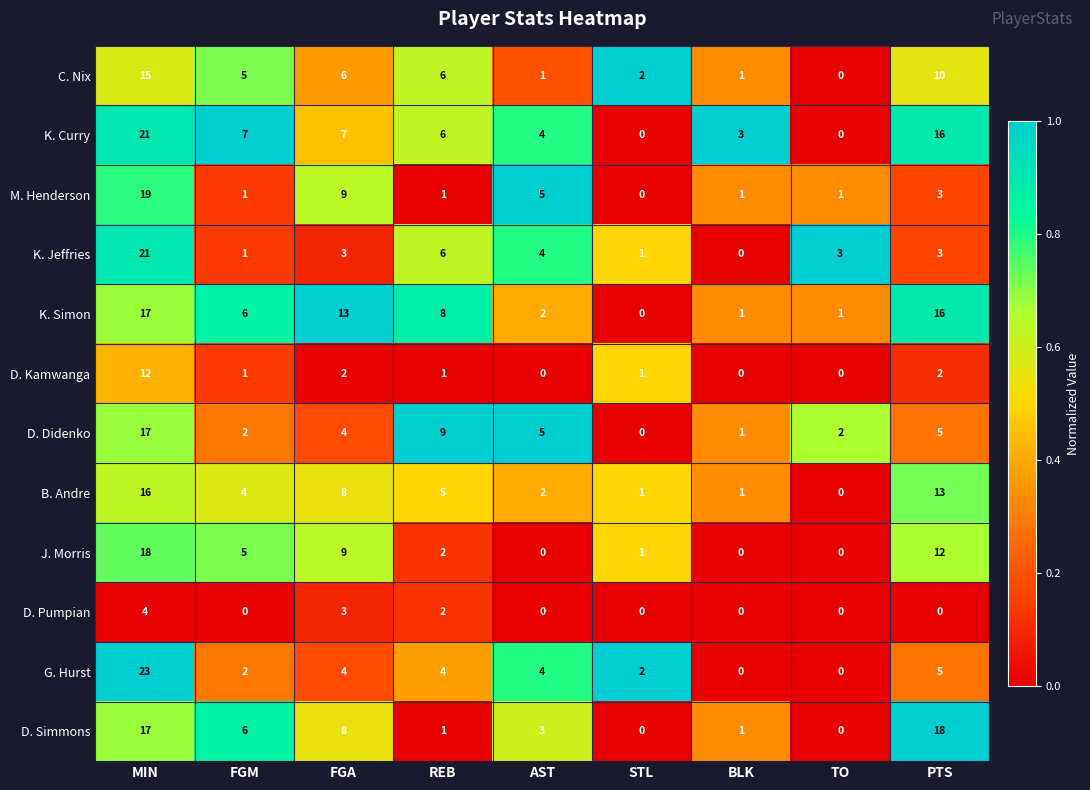

What is the highest value of the K. Jeffries series?

21